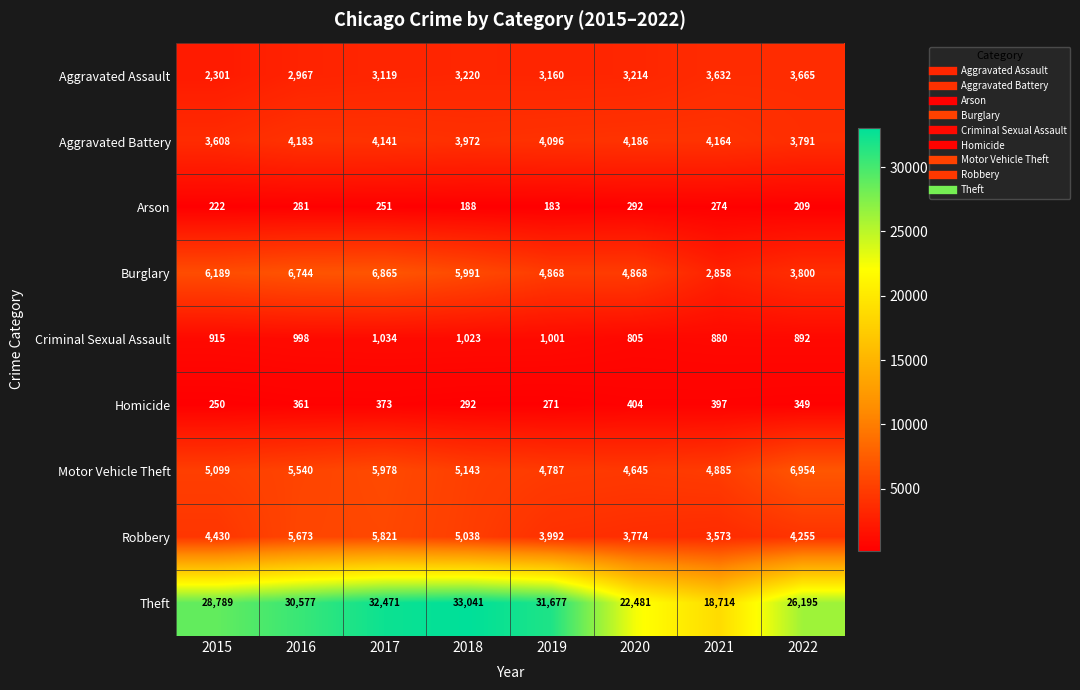

Between 2019 and 2020, which series saw the biggest shift?

Theft